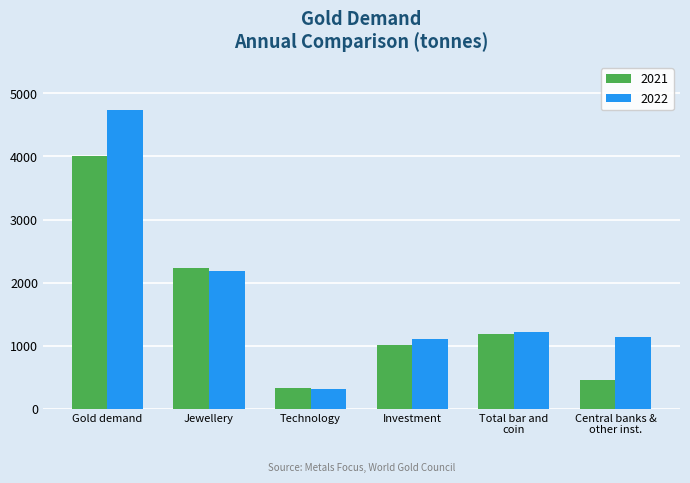

What is the difference between the 2021 values at Gold demand and Jewellery?

1782.2